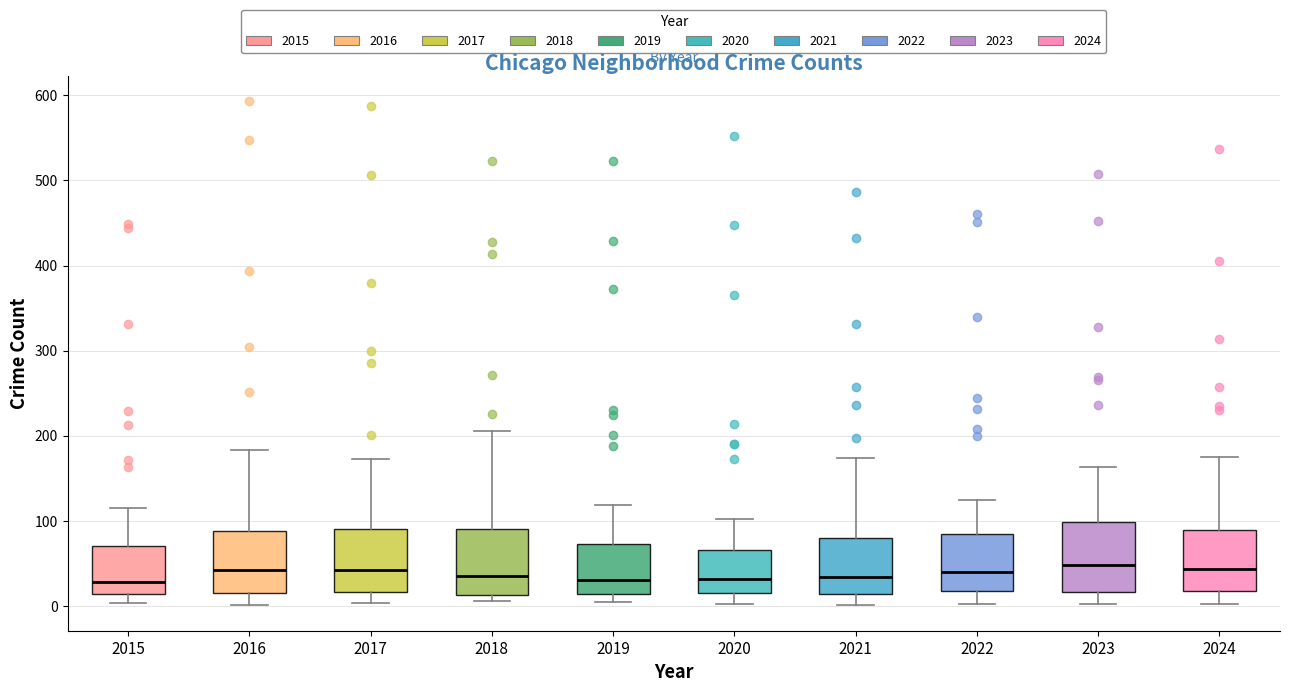

Where is the lower edge of the box at x = 2022 on the y-axis? The values are not printed on the chart, so give them approximately, as read against the axis.

20